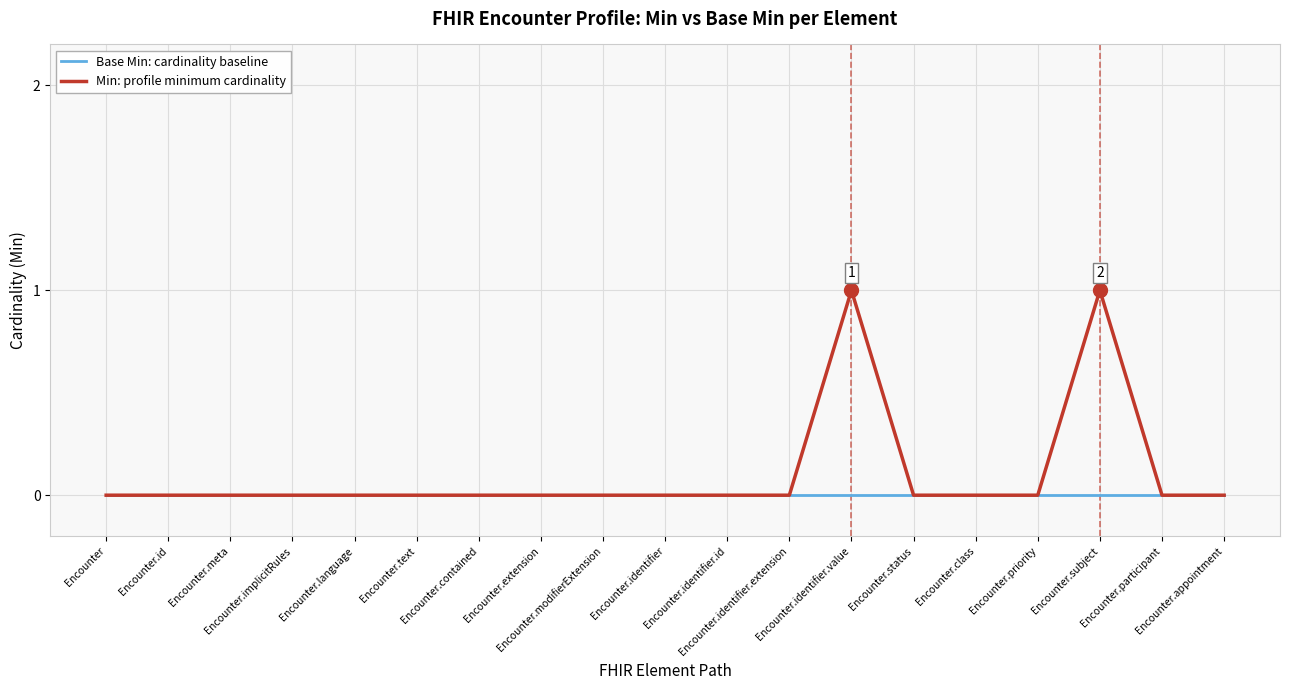

True or false: Min: profile minimum cardinality has more than 1 interior local peaks.

True